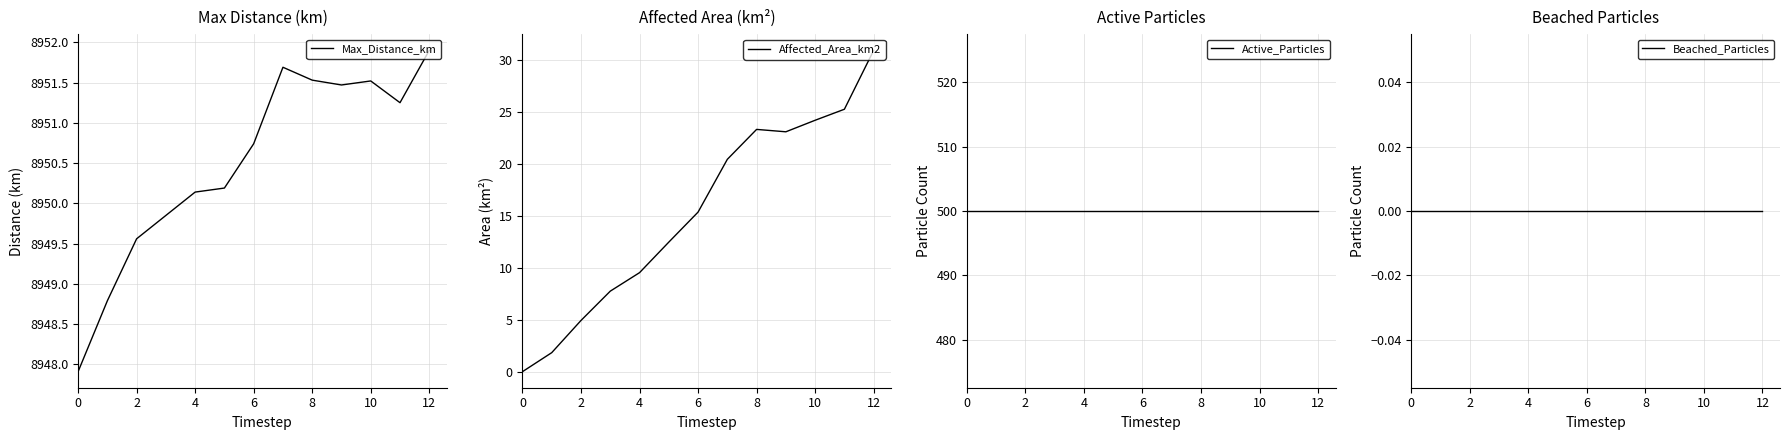

Where does the Max_Distance_km series first go above 8950?

4